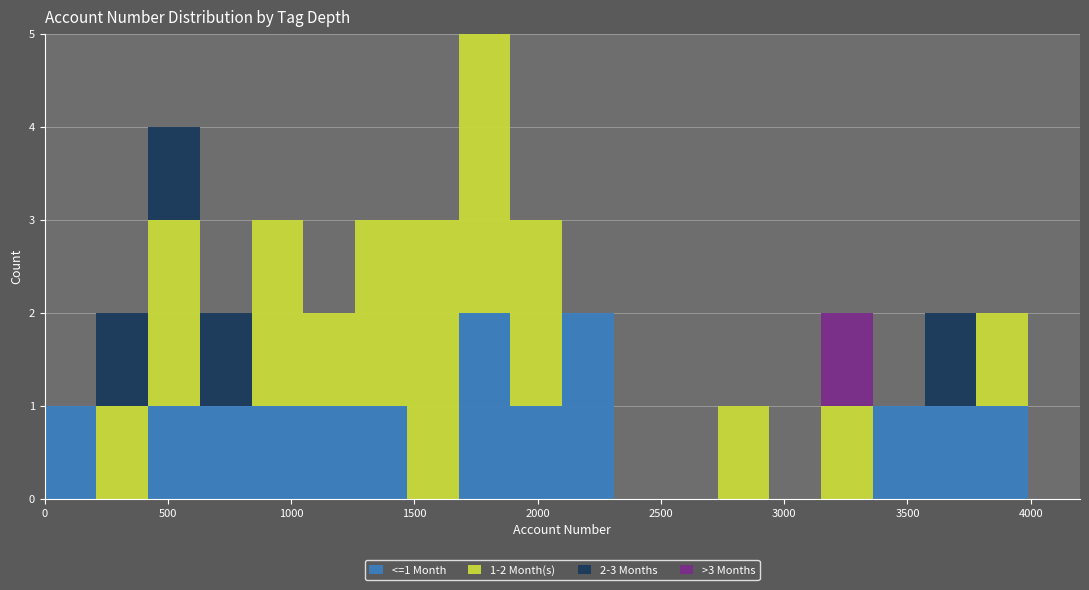

Which range on the x-axis has the tallest stacked bar (by total height)?

1680 to 1890